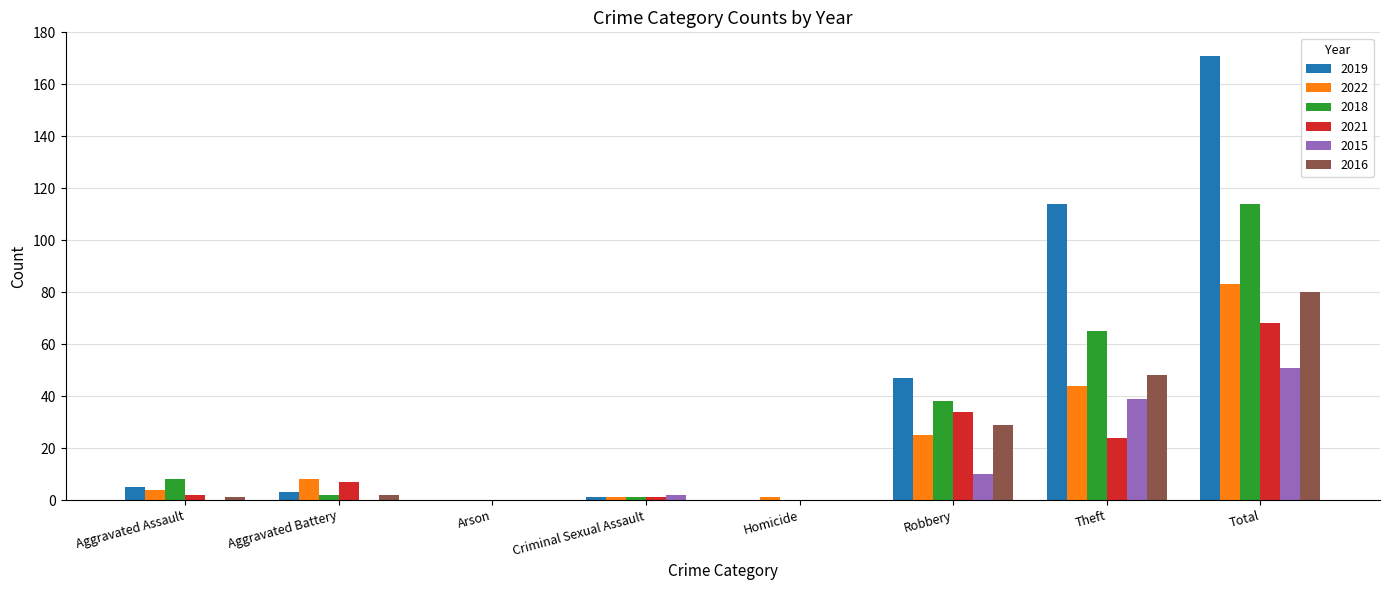

Is the value of 2019 at Aggravated Battery greater than the value of 2018 at Theft?

No